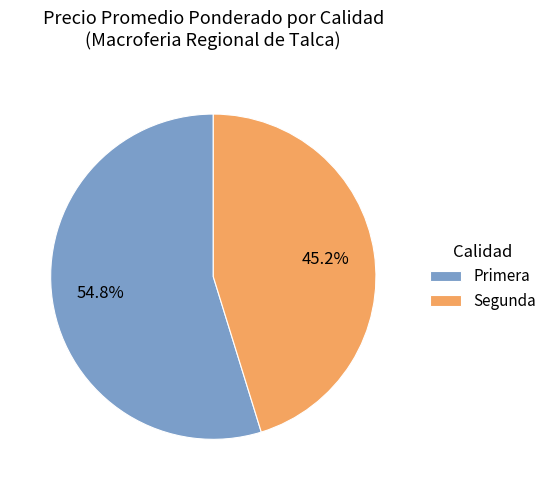

How many slices are in this pie chart?

2